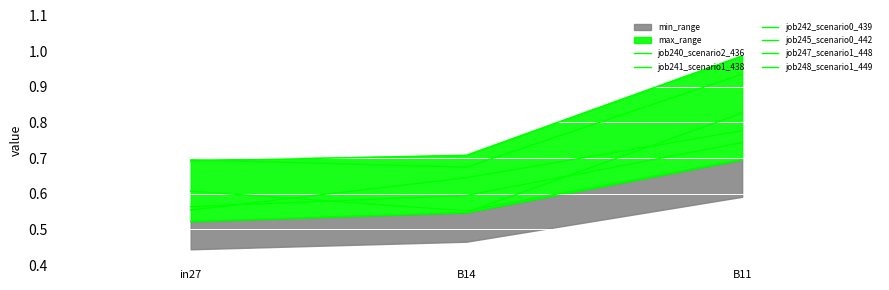

At which category is the sum across all series the highest?

B11